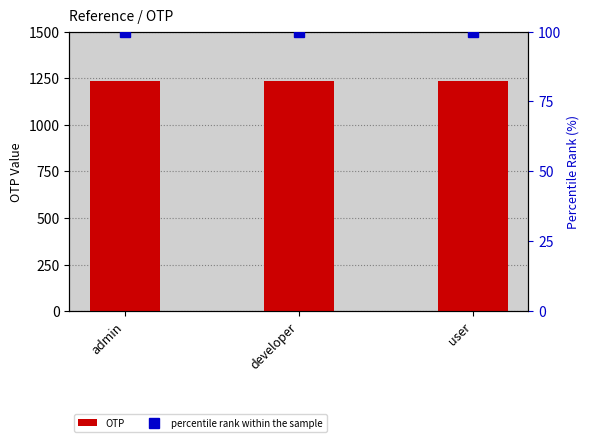

At which label does OTP reach its minimum?

admin